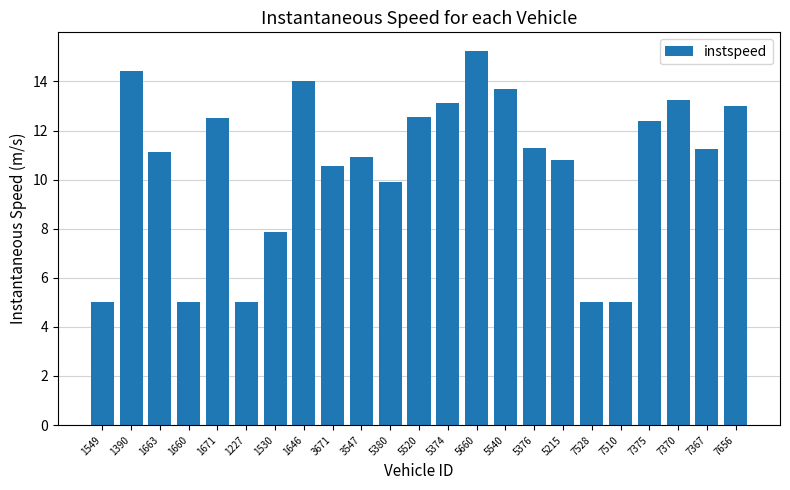

What is the maximum value shown in the chart?

15.2